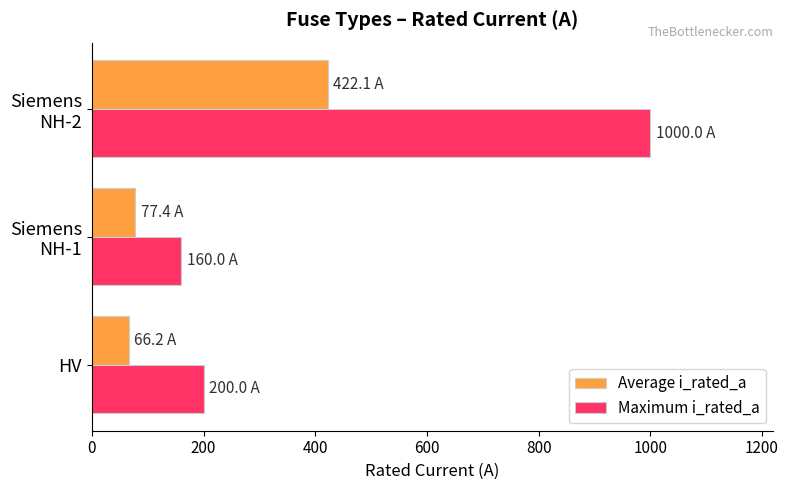

What is the minimum value for Maximum i_rated_a?

160.0